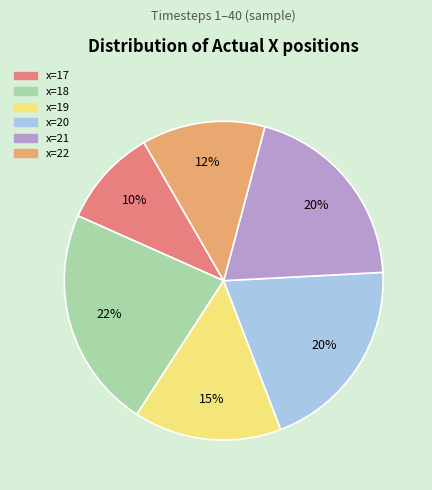

To the nearest percent, what is the difference between the largest and smallest slice percentages?

12%